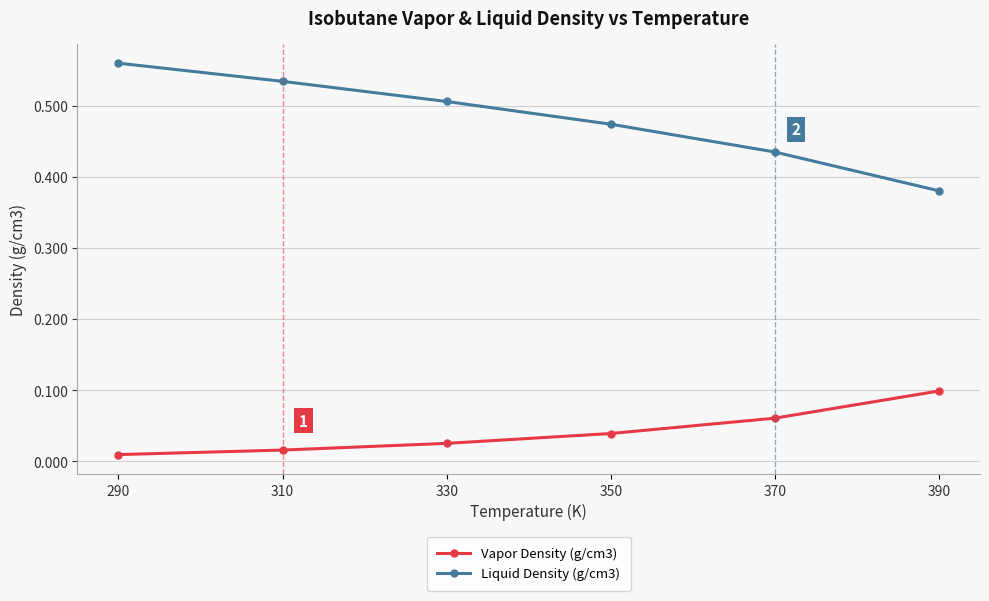

Which label corresponds to the smallest value in the chart?

290